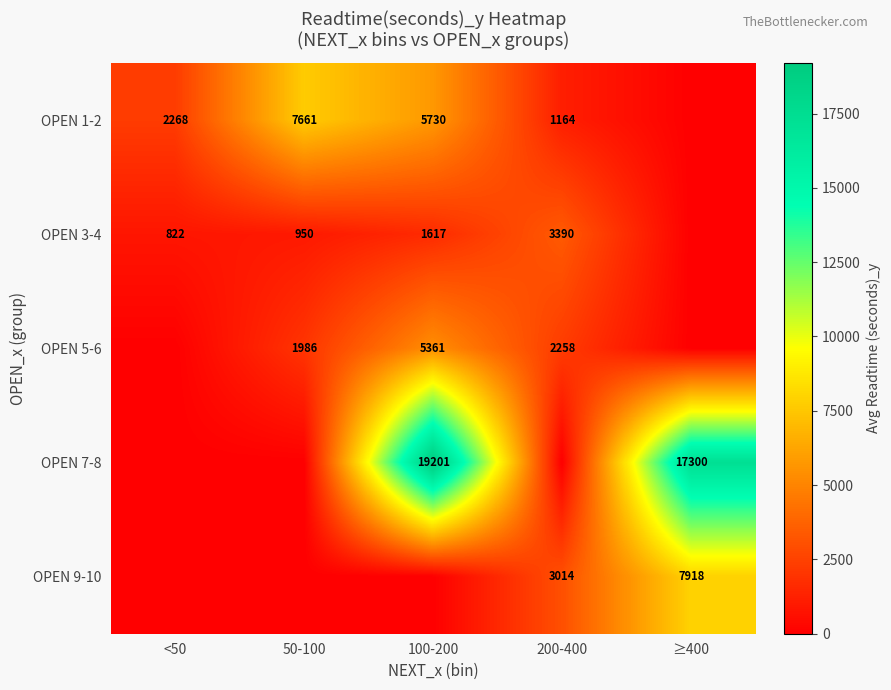

Which category has the highest value across all series?

100-200